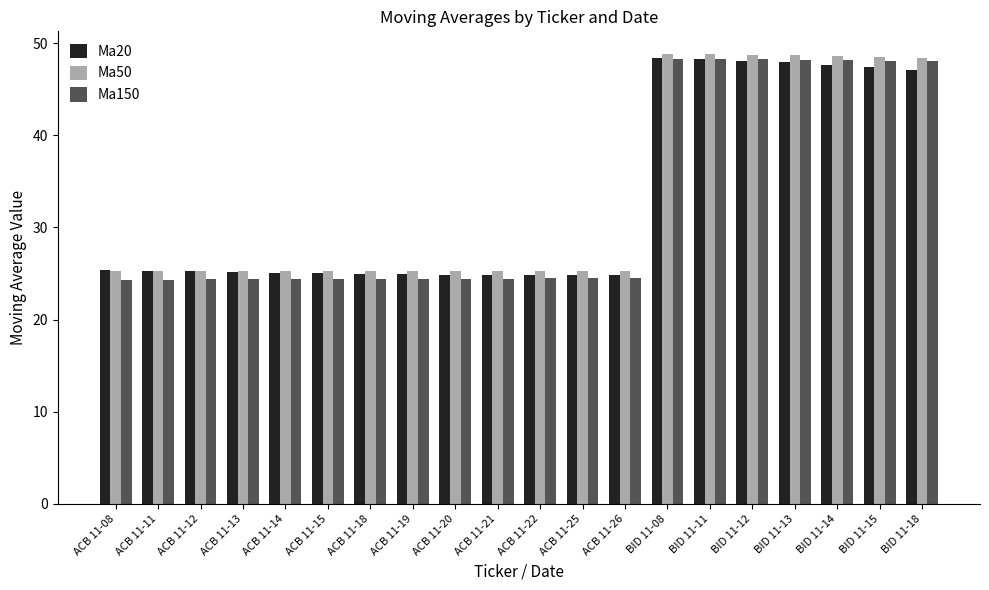

At how many categories does at least one series exceed 42?

7